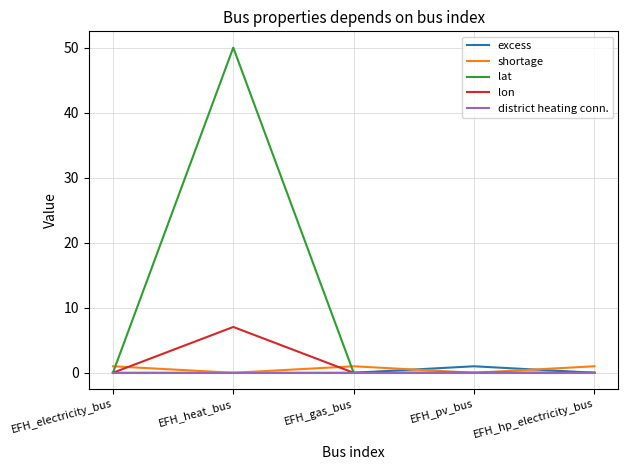

The lon series shows 3.0 at EFH_hp_electricity_bus. True or false?

False